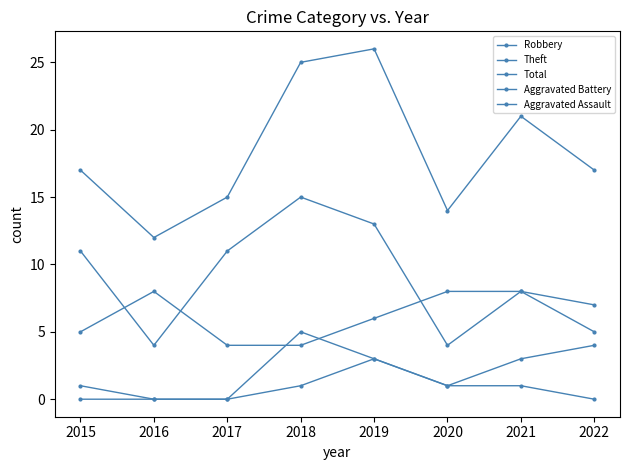

Is it true that Theft equals 8 at 2021?

True